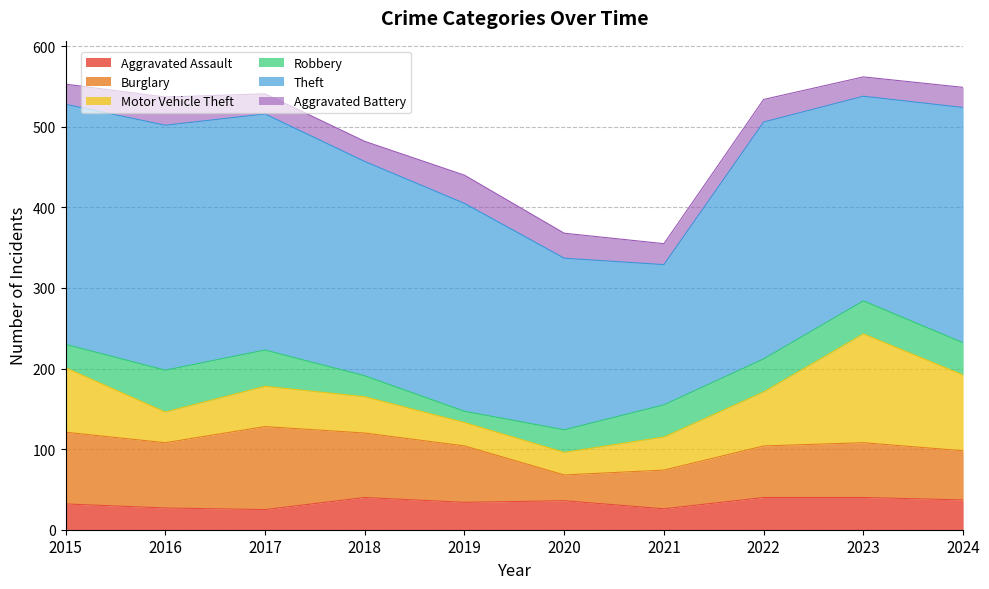

Reading left to right, transcribe all the data shown in this chart.

Aggravated Assault: 32	27	25	40	34	36	26	40	40	37
Burglary: 89	81	103	80	70	32	48	64	68	61
Motor Vehicle Theft: 80	38	50	45	29	28	41	67	135	94
Robbery: 29	52	45	26	14	28	40	41	41	40
Theft: 298	304	293	266	258	213	174	294	254	292
Aggravated Battery: 25	35	25	25	35	31	26	28	24	25